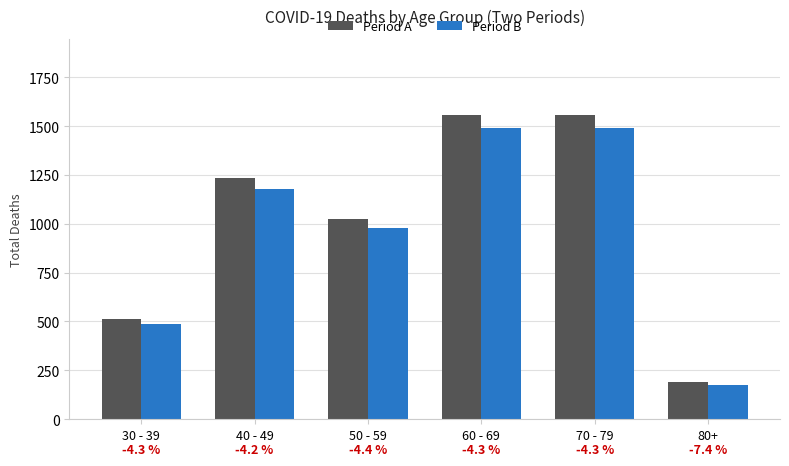

Are the bars grouped side by side (vs. stacked)?

Yes